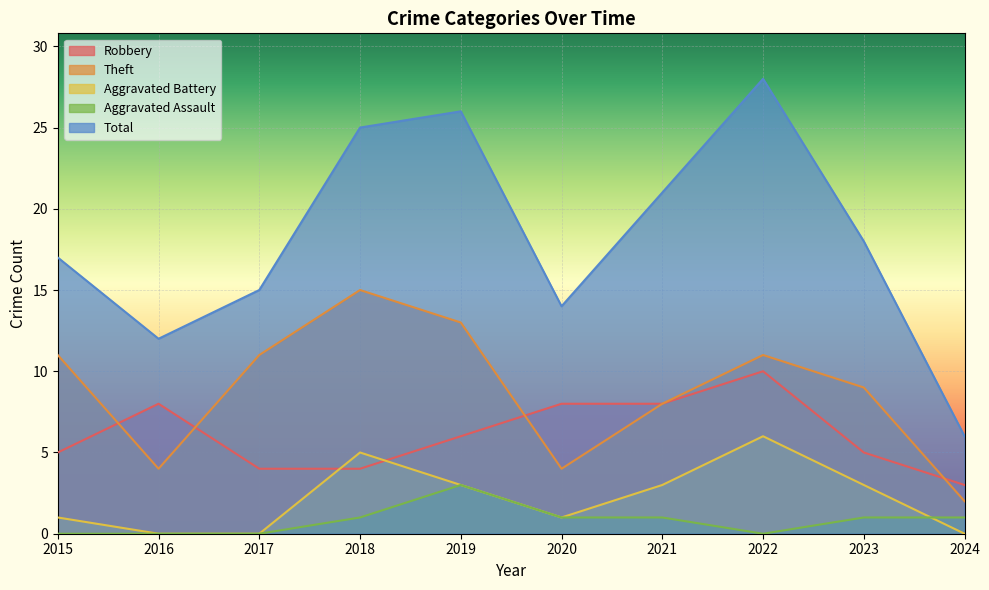

True or false: Theft has a value of 13 at 2019.

True